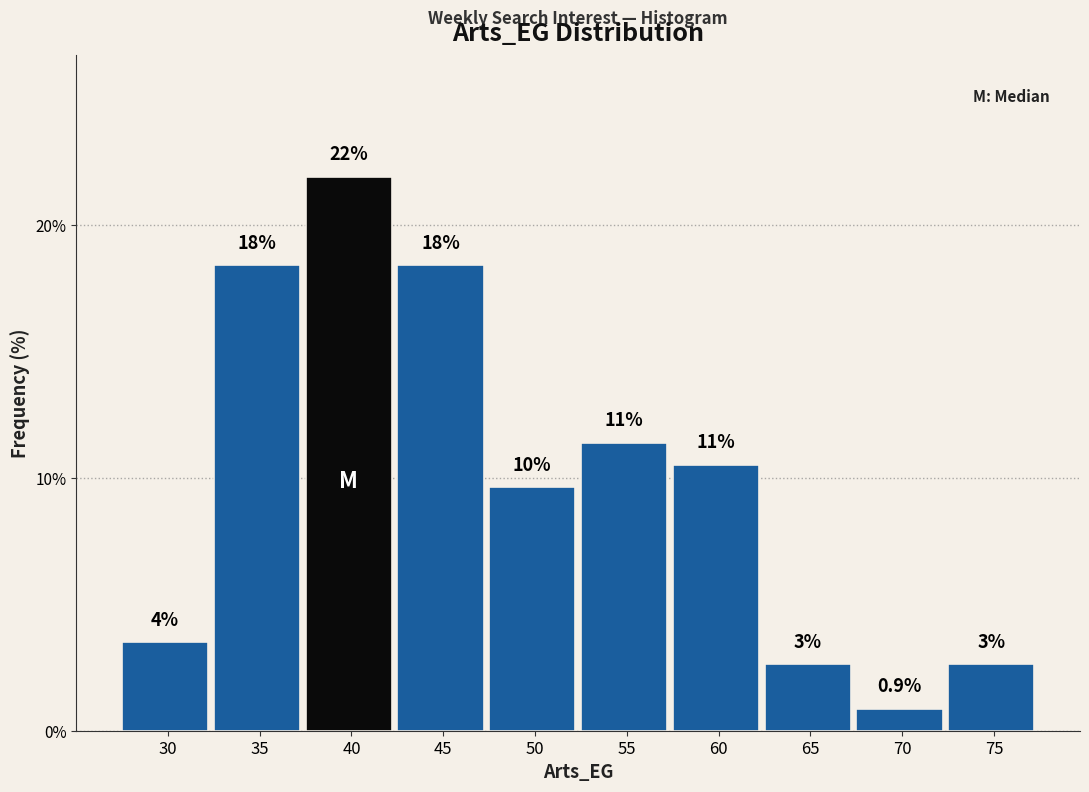

Are the bars horizontal?

No